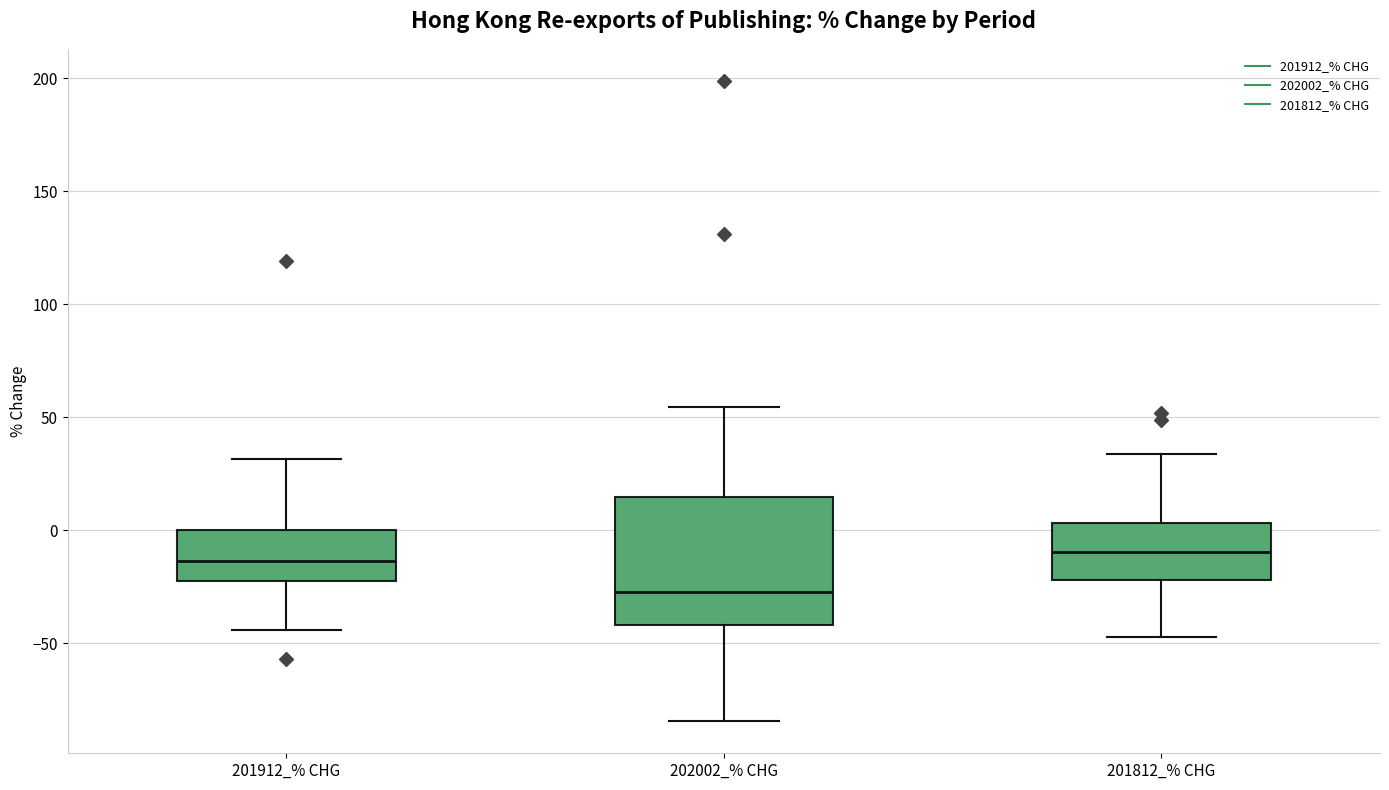

Reading left to right, read every box against the y-axis: the position of its median line, the range the box covers, and the ends of its whiskers. The values are not printed on the chart, so give them approximately, as read against the axis.

201912_% CHG: median -15, box -25 to 0, whiskers -45 to 30
202002_% CHG: median -30, box -40 to 15, whiskers -85 to 55
201812_% CHG: median -10, box -20 to 5, whiskers -45 to 35